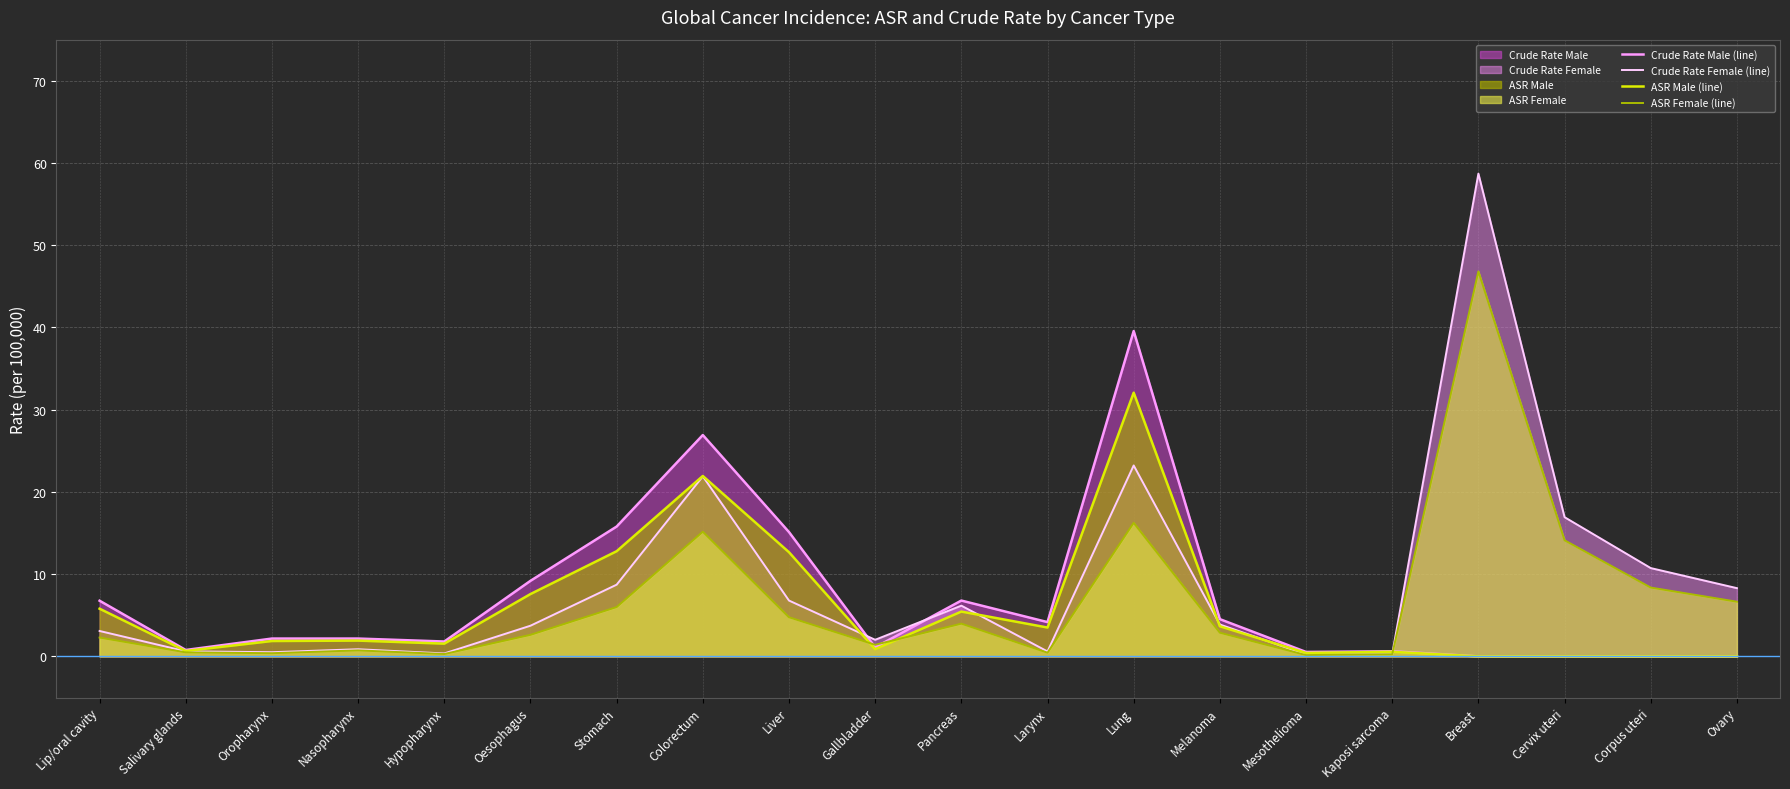

Where is ASR Female (line) nearest to the value 23?

Lung